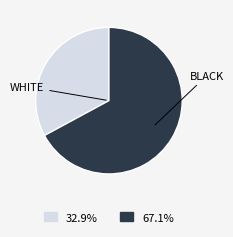

Which category has the smallest portion of the pie?

WHITE